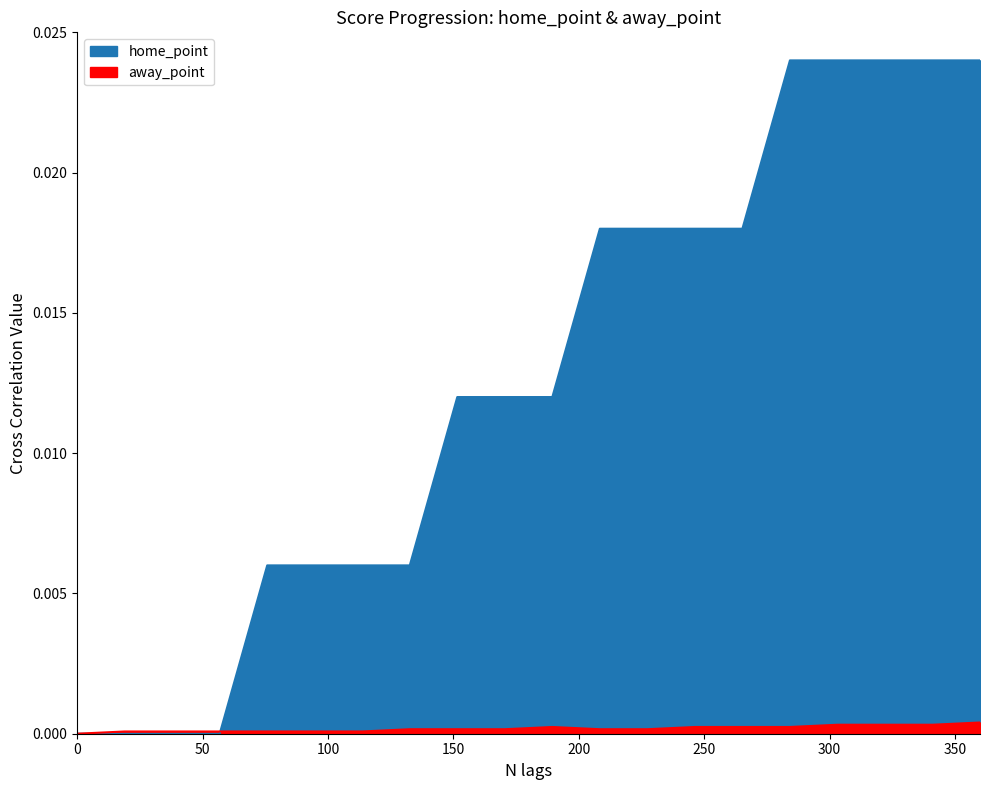

Is the value of home_point at 3 greater than the value of away_point at 4?

No